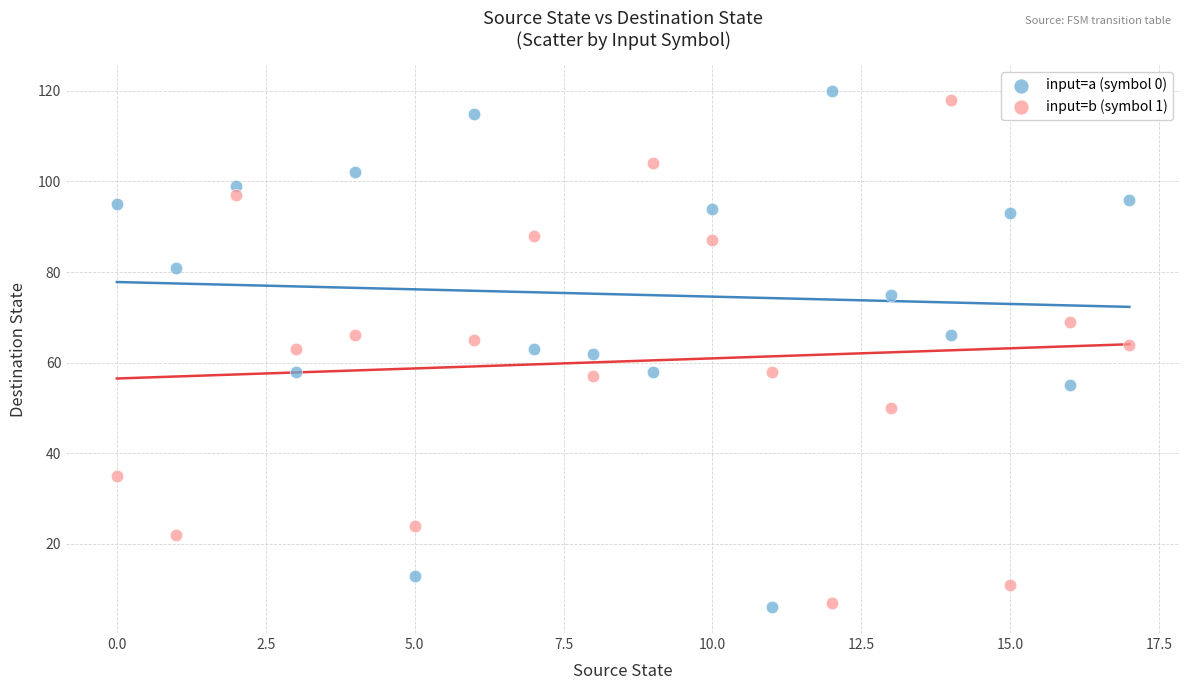

Across all data points, what is the range of Y values (max minus min)?

114